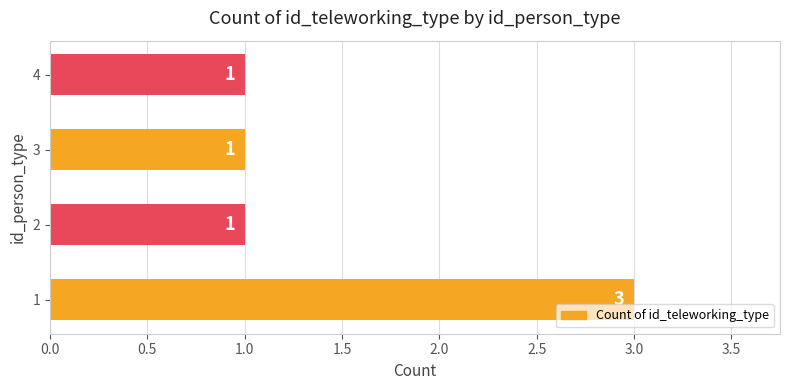

How many values are between 1 and 3?

4